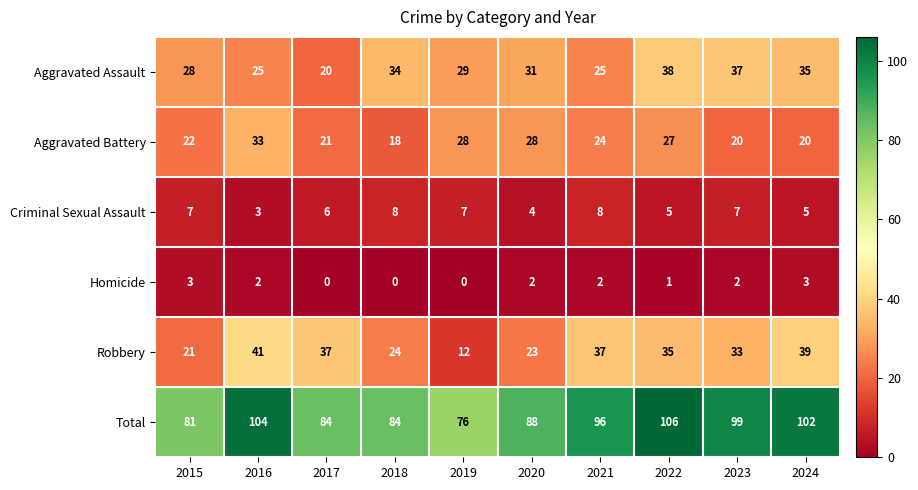

What is the approximate value of Robbery at 2016, to the nearest 10?

40